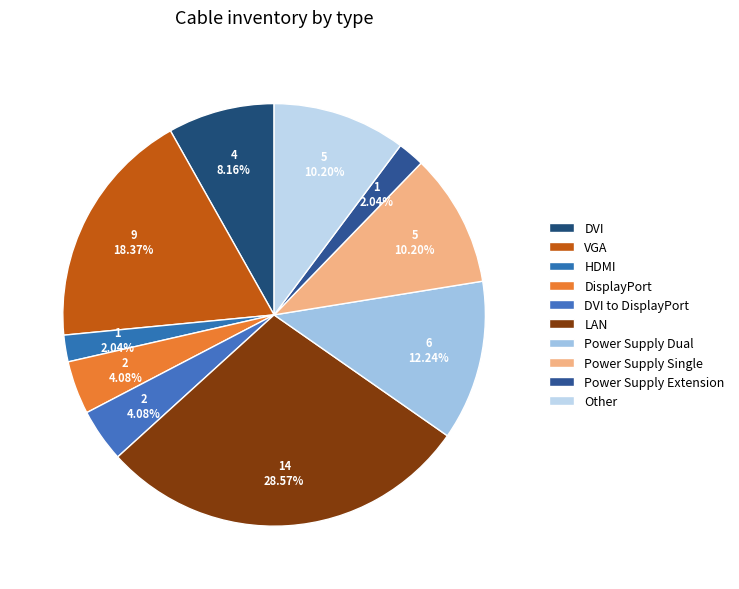

What portion of the pie excludes LAN?

71.4%